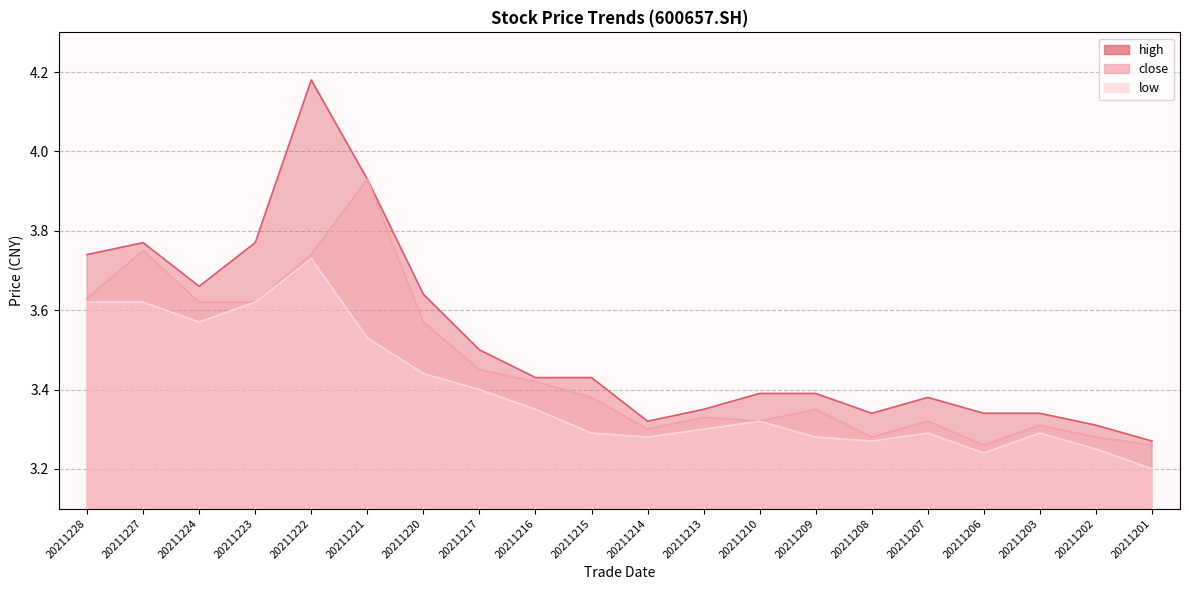

At which label is high closest to 3?

20211201